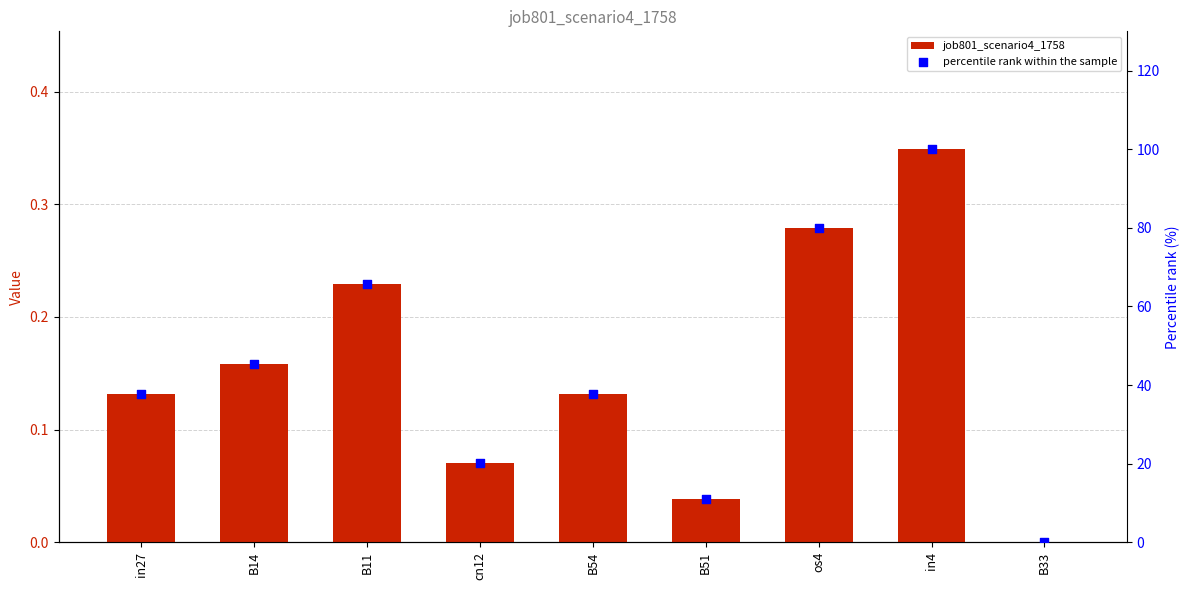

Is the value of job801_scenario4_1758 at cn12 greater than the value of percentile rank within the sample at B51?

No